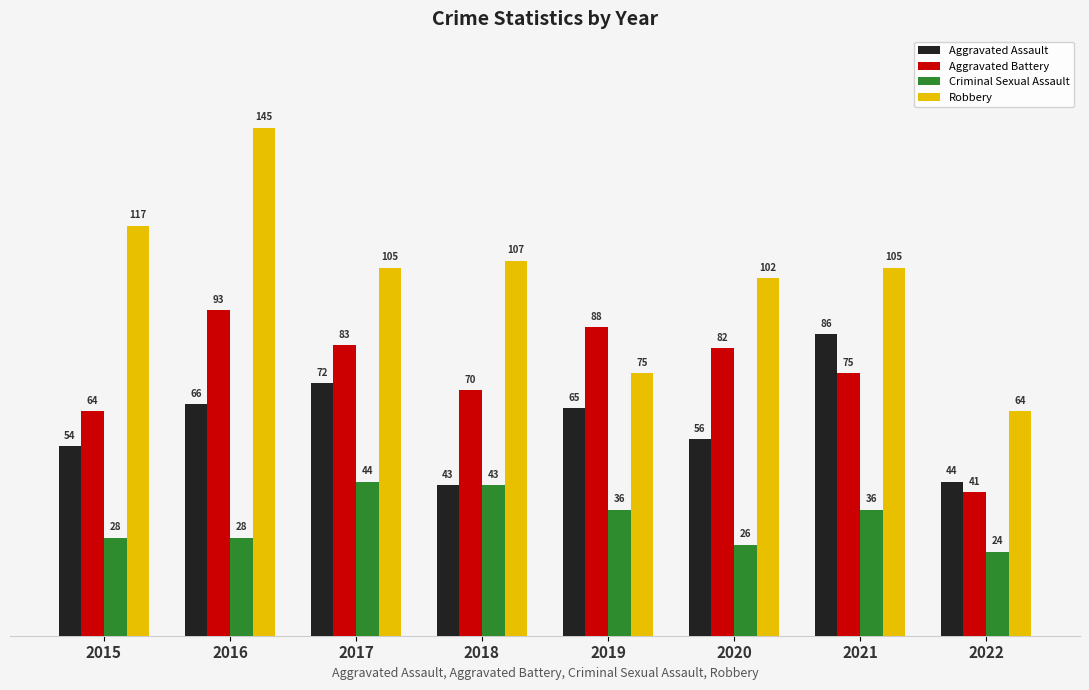

Reading right to left, what are all the values shown in this chart?

Aggravated Assault: 2022=44	2021=86	2020=56	2019=65	2018=43	2017=72	2016=66	2015=54
Aggravated Battery: 2022=41	2021=75	2020=82	2019=88	2018=70	2017=83	2016=93	2015=64
Criminal Sexual Assault: 2022=24	2021=36	2020=26	2019=36	2018=43	2017=44	2016=28	2015=28
Robbery: 2022=64	2021=105	2020=102	2019=75	2018=107	2017=105	2016=145	2015=117